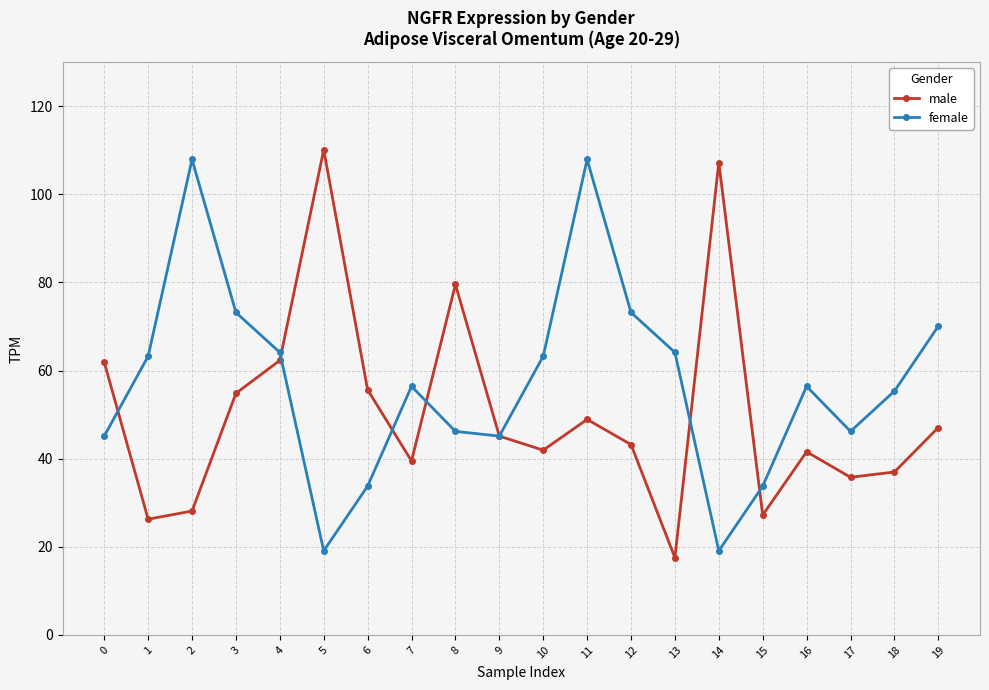

True or false: female has a value of 107.4 at 4.

False